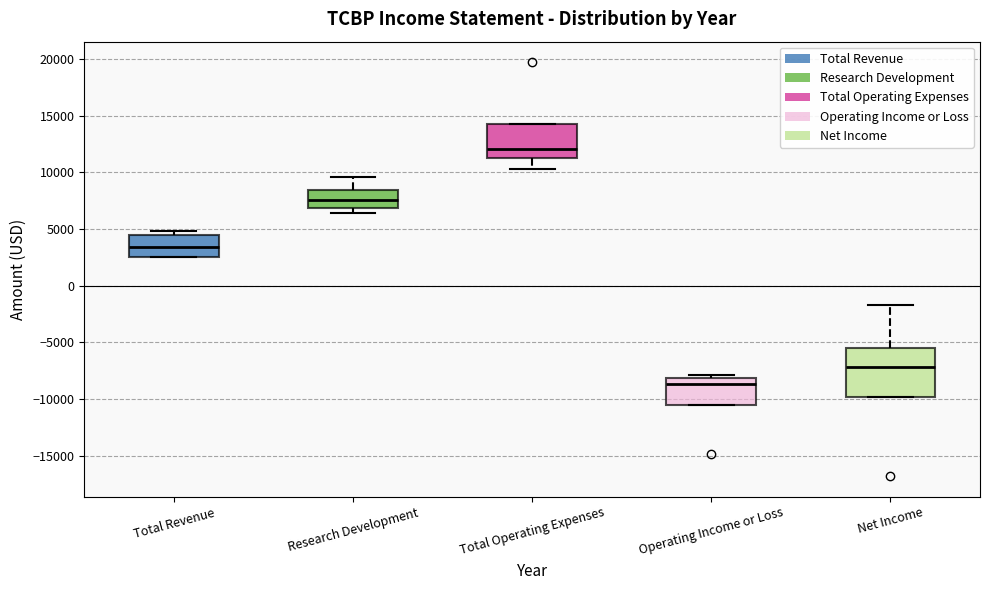

Comparing the boxes themselves (not the whiskers), which one is the tallest?

Net Income